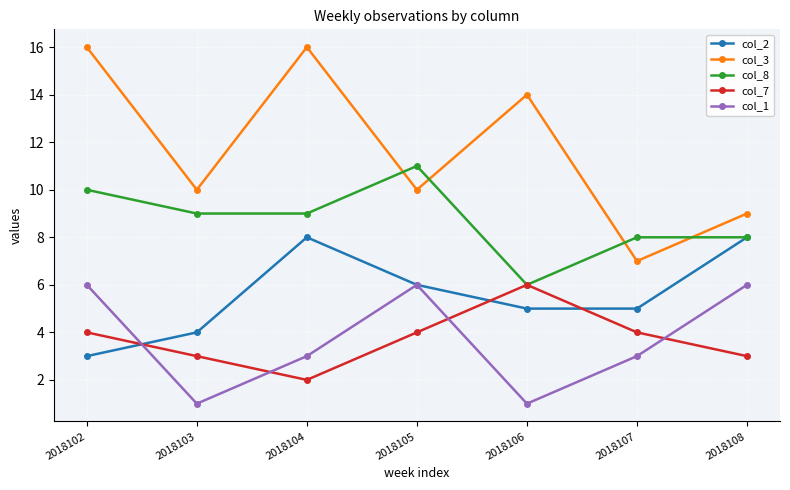

Which series has the largest total across all categories?

col_3